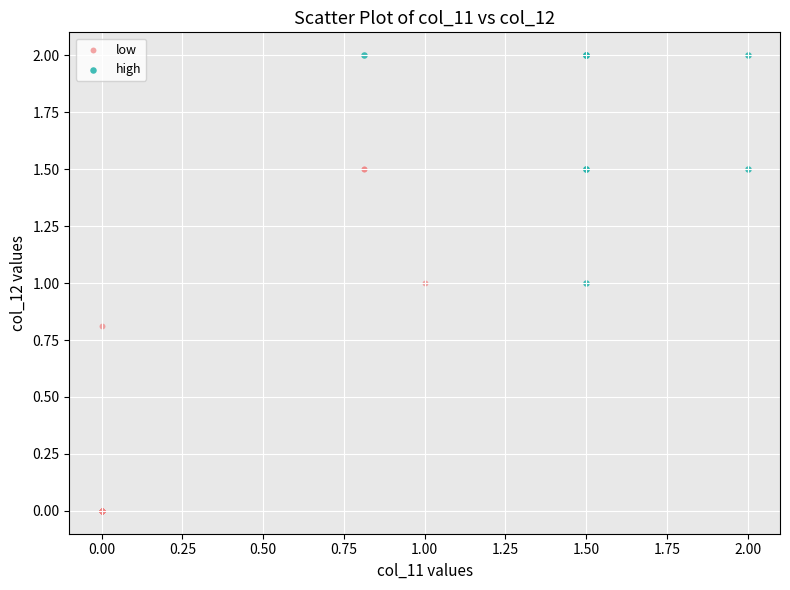

Which series reaches the maximum Y coordinate?

high